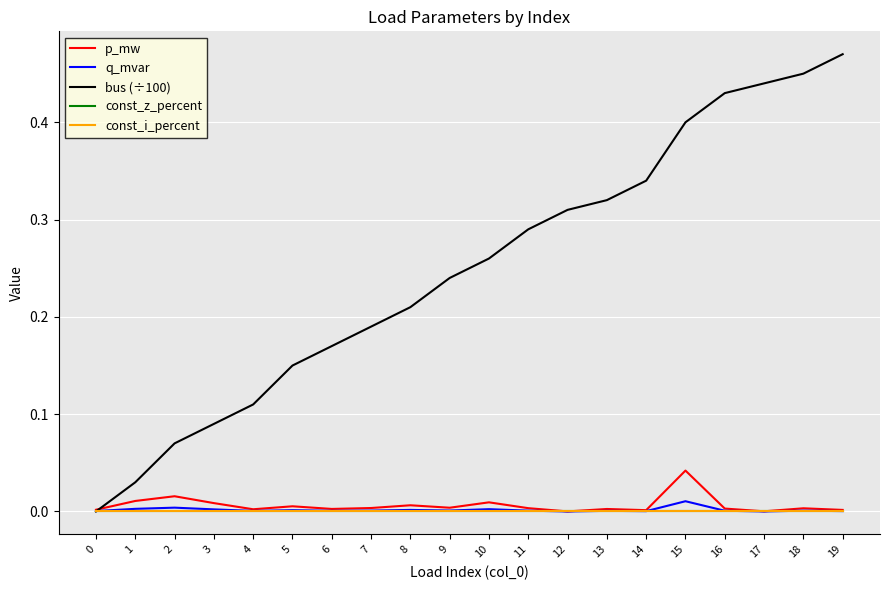

Reading left to right, list all the values displayed in this chart.

p_mw: 0=0.0	1=0.0	2=0.0	3=0.0	4=0.0	5=0.0	6=0.0	7=0.0	8=0.0	9=0.0	10=0.0	11=0.0	12=0.0	13=0.0	14=0.0	15=0.0	16=0.0	17=0.0	18=0.0	19=0.0
q_mvar: 0=0.0	1=0.0	2=0.0	3=0.0	4=0.0	5=0.0	6=0.0	7=0.0	8=0.0	9=0.0	10=0.0	11=0.0	12=0.0	13=0.0	14=0.0	15=0.0	16=0.0	17=0.0	18=0.0	19=0.0
bus (÷100): 0=0.0	1=0.0	2=0.1	3=0.1	4=0.1	5=0.1	6=0.2	7=0.2	8=0.2	9=0.2	10=0.3	11=0.3	12=0.3	13=0.3	14=0.3	15=0.4	16=0.4	17=0.4	18=0.5	19=0.5
const_z_percent: 0=0.0	1=0.0	2=0.0	3=0.0	4=0.0	5=0.0	6=0.0	7=0.0	8=0.0	9=0.0	10=0.0	11=0.0	12=0.0	13=0.0	14=0.0	15=0.0	16=0.0	17=0.0	18=0.0	19=0.0
const_i_percent: 0=0.0	1=0.0	2=0.0	3=0.0	4=0.0	5=0.0	6=0.0	7=0.0	8=0.0	9=0.0	10=0.0	11=0.0	12=0.0	13=0.0	14=0.0	15=0.0	16=0.0	17=0.0	18=0.0	19=0.0